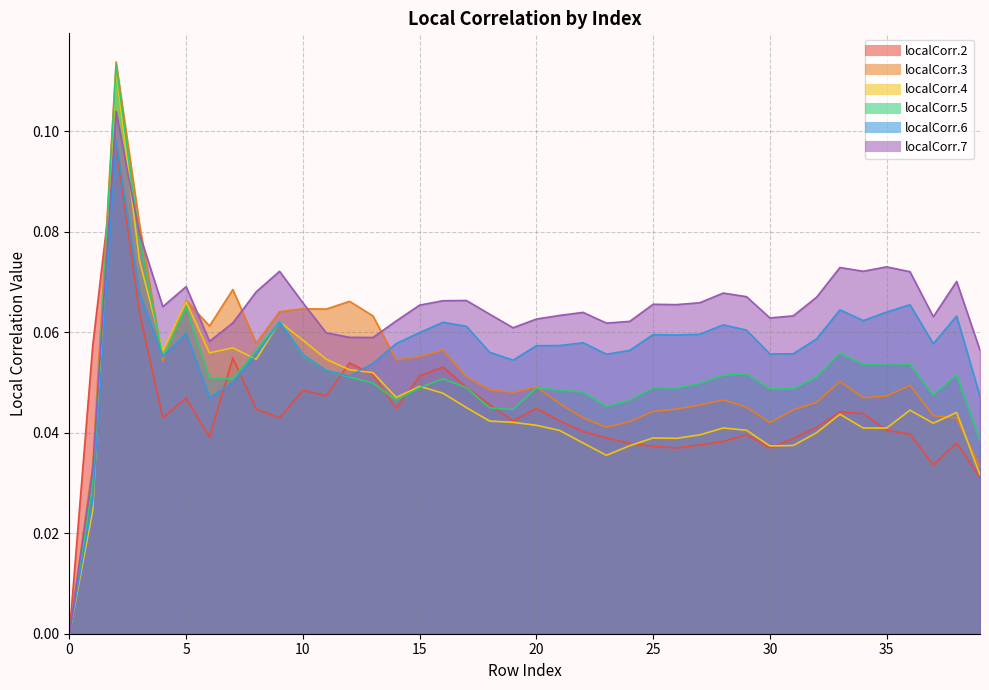

True or false: localCorr.3 has more than 1 points higher than both neighbors.

True